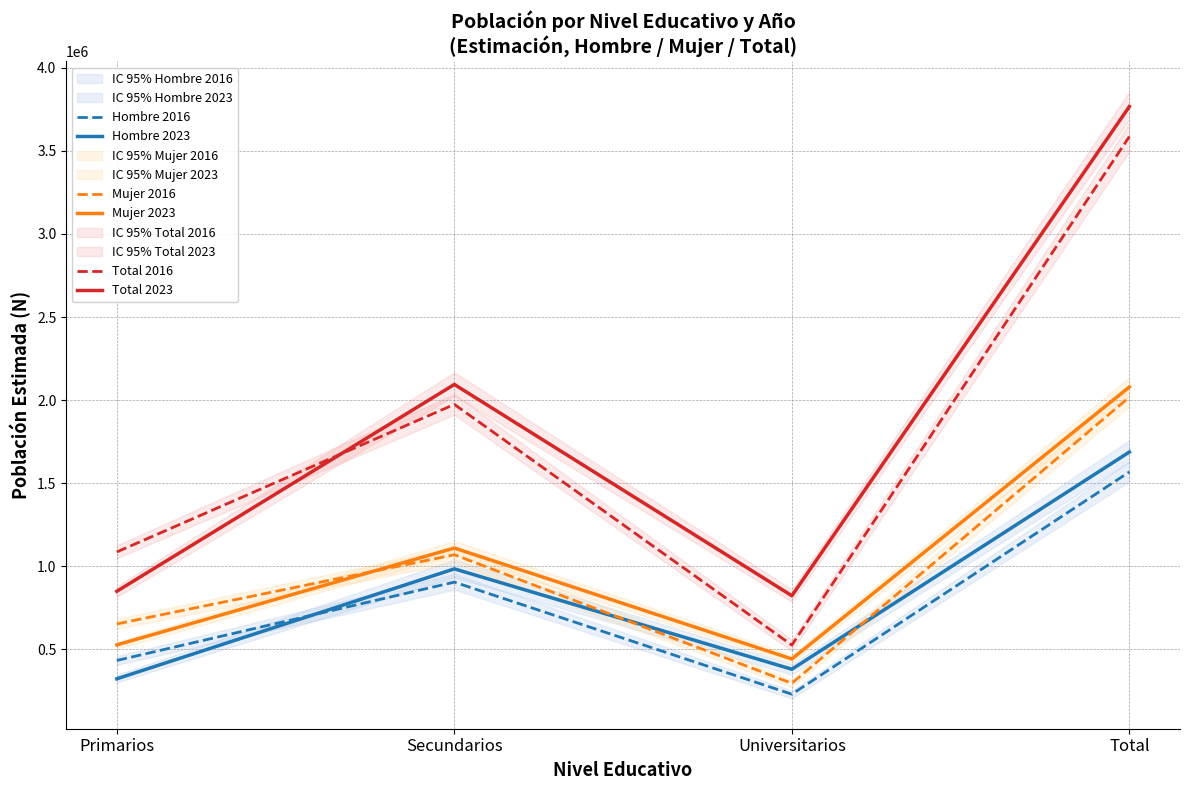

Count the number of data series in this chart.

6